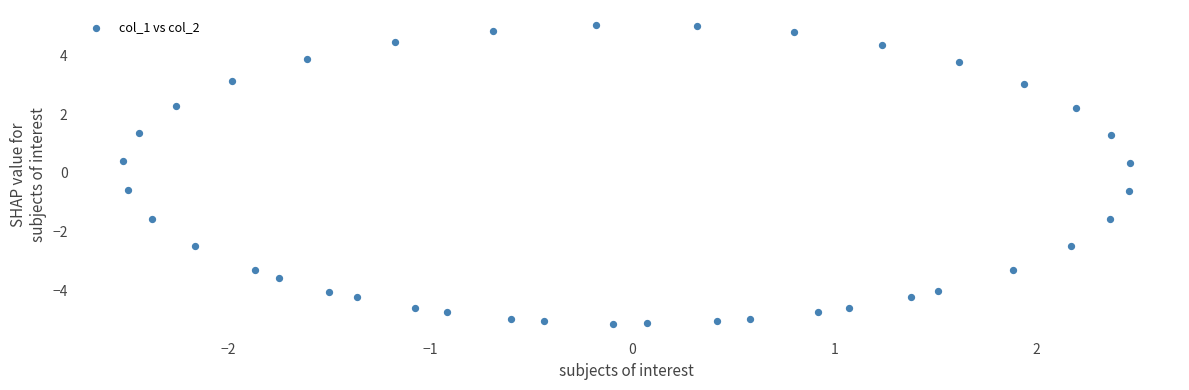

What is the range of Y values (max minus min)?

10.1